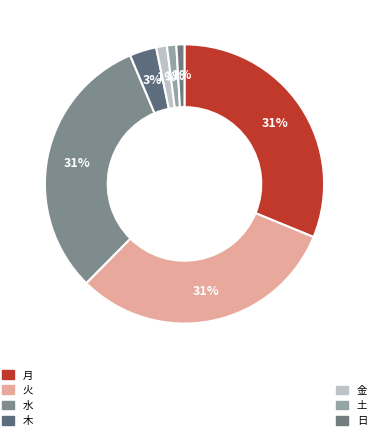

Rank the categories by value from lowest to highest.

日, 土, 金, 木, 月, 火, 水